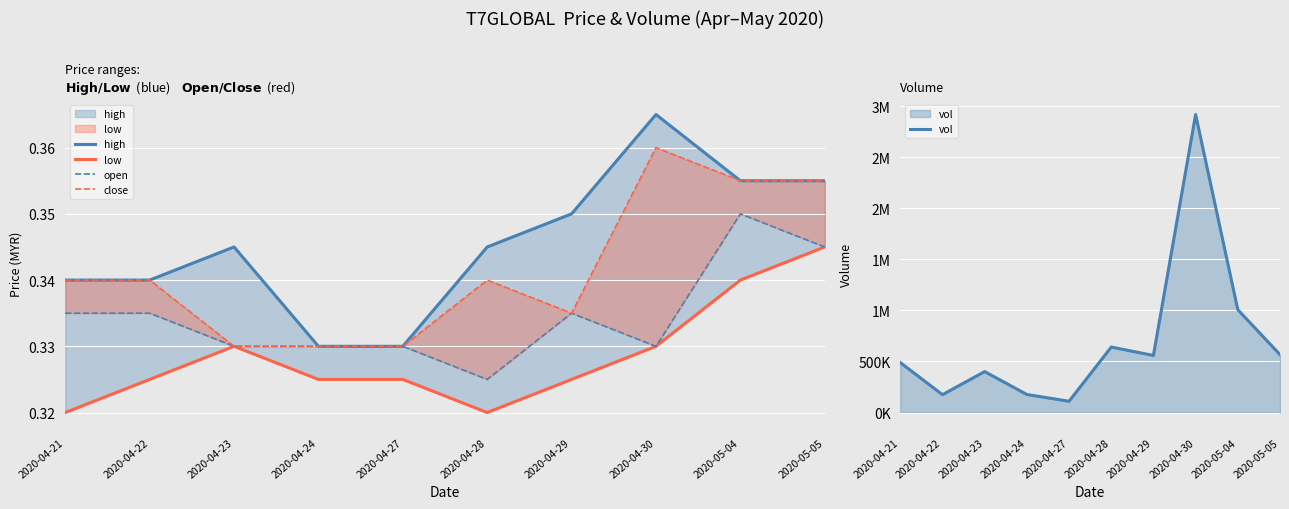

What is the value of the high point at the 2nd from the left?

0.3